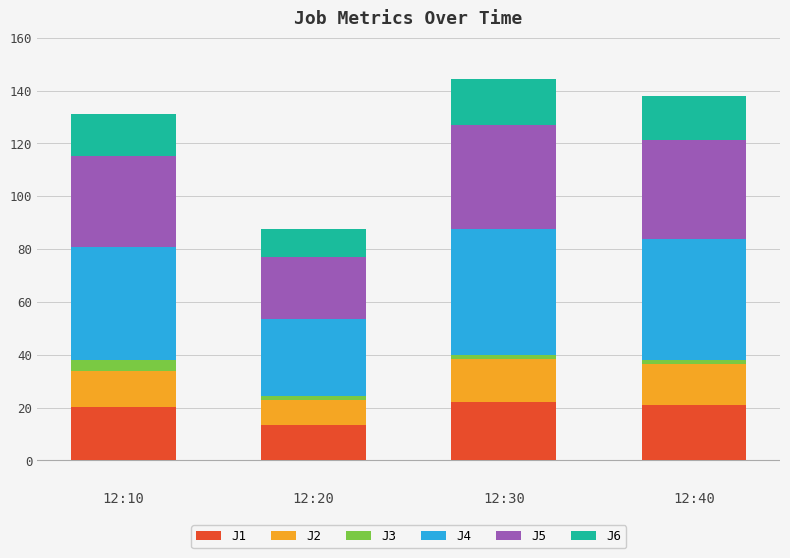

Is it true that J1 equals 22.1 at 12:30?

True